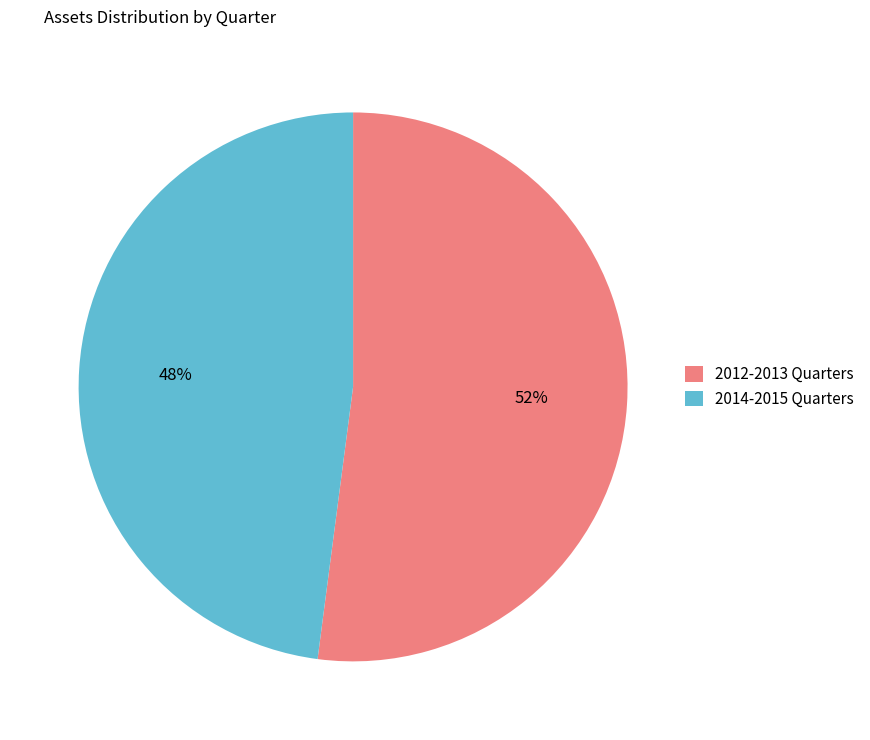

Do 2014-2015 Quarters and 2012-2013 Quarters together represent more than half of the pie?

Yes